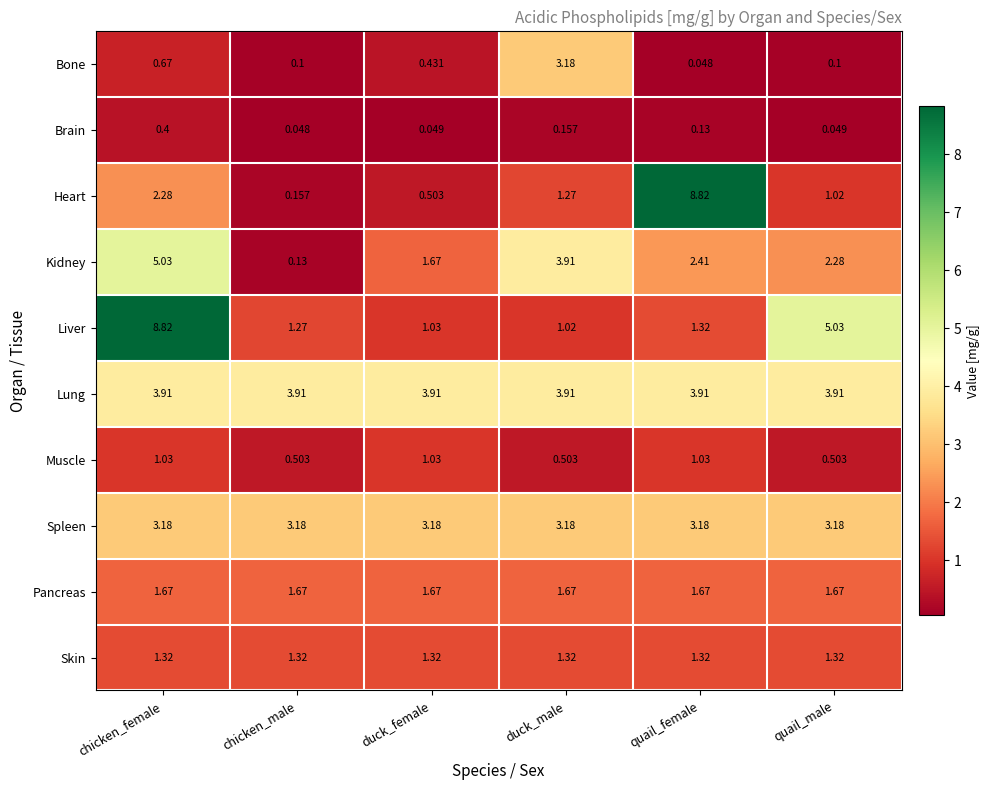

At which label does Heart first exceed 1?

chicken_female